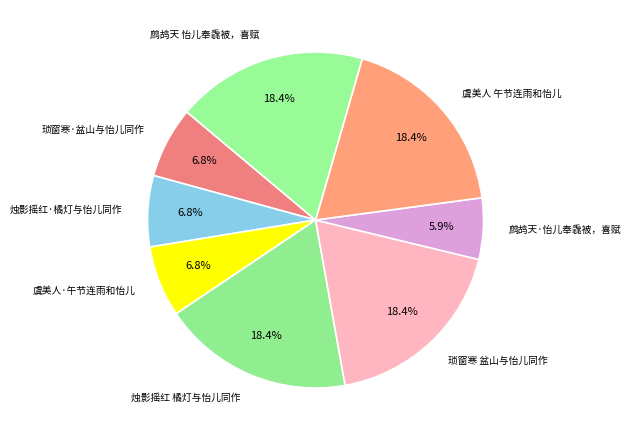

What portion of the pie excludes 虞美人·午节连雨和怡儿?

93.2%